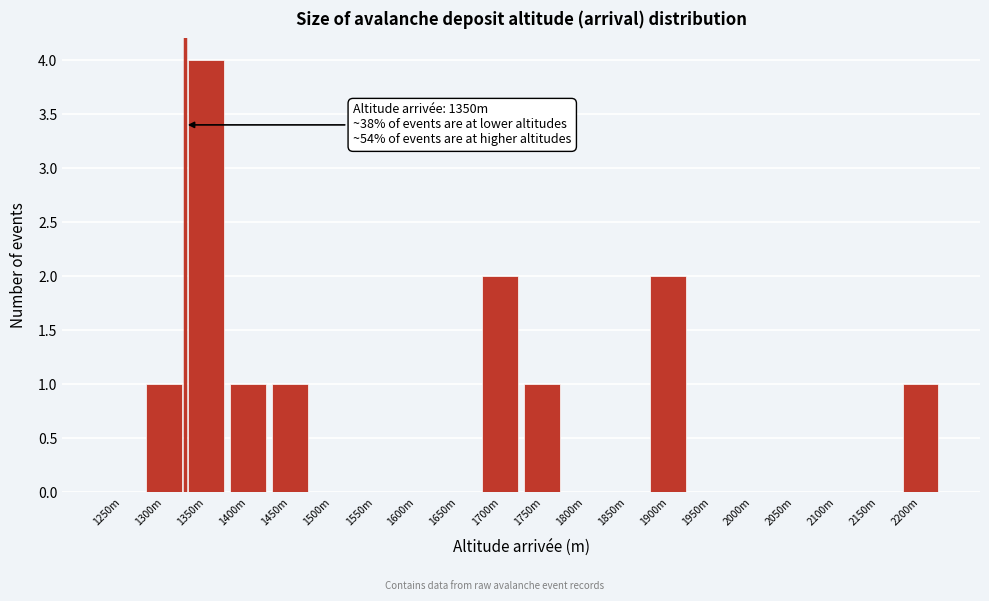

Reading right to left, list all the values displayed in this chart.

2200m=1	2150m=0	2100m=0	2050m=0	2000m=0	1950m=0	1900m=2	1850m=0	1800m=0	1750m=1	1700m=2	1650m=0	1600m=0	1550m=0	1500m=0	1450m=1	1400m=1	1350m=4	1300m=1	1250m=0